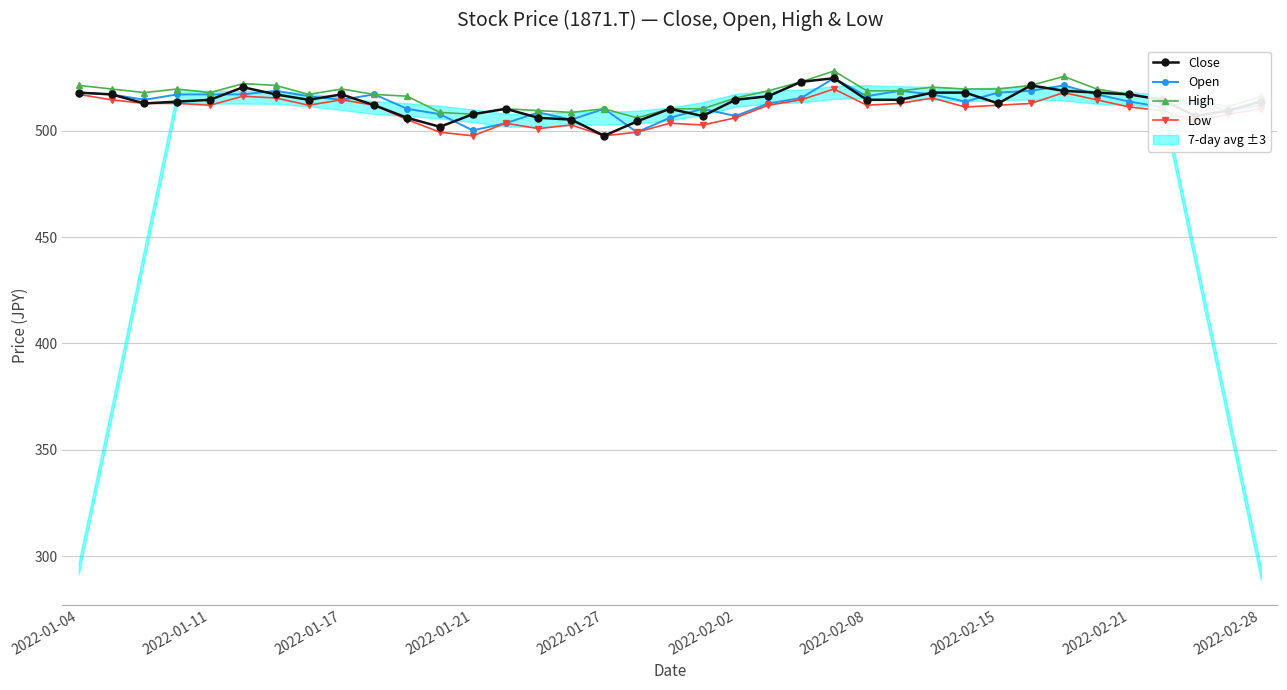

True or false: Open has more than 1 points higher than both neighbors.

True